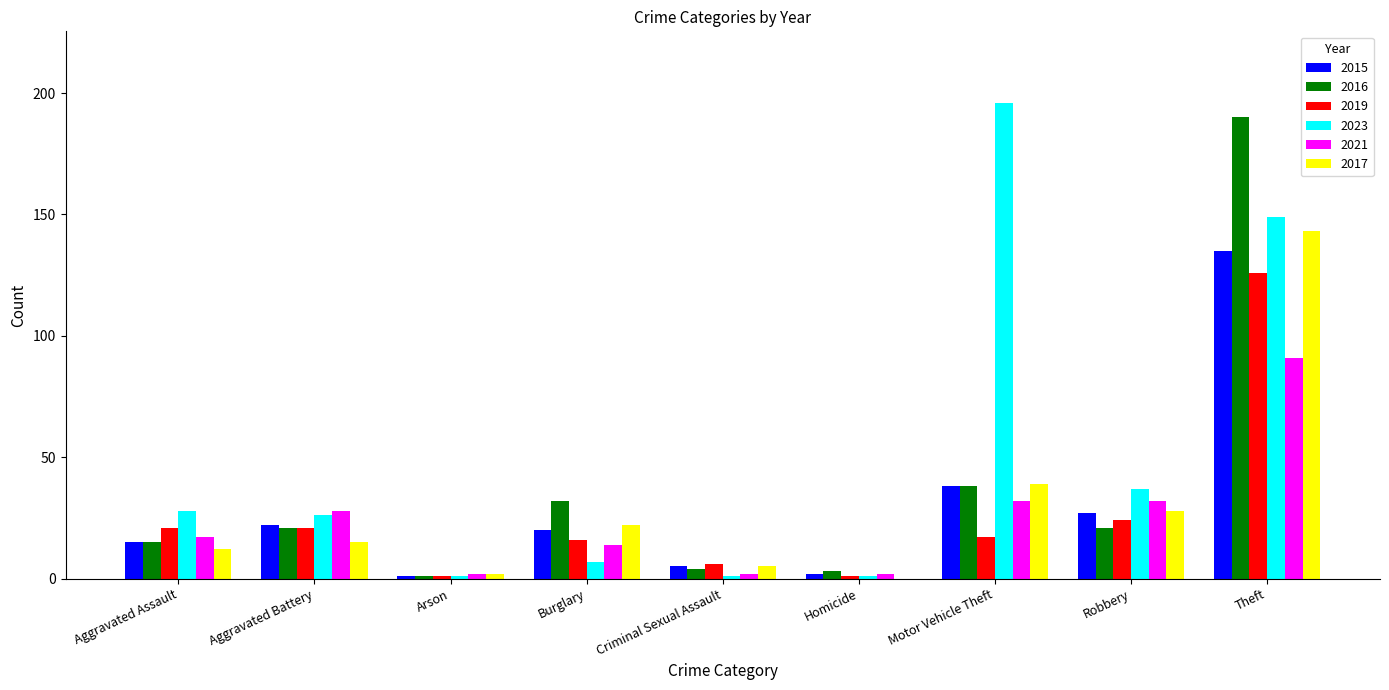

How many series are shown in this chart?

6